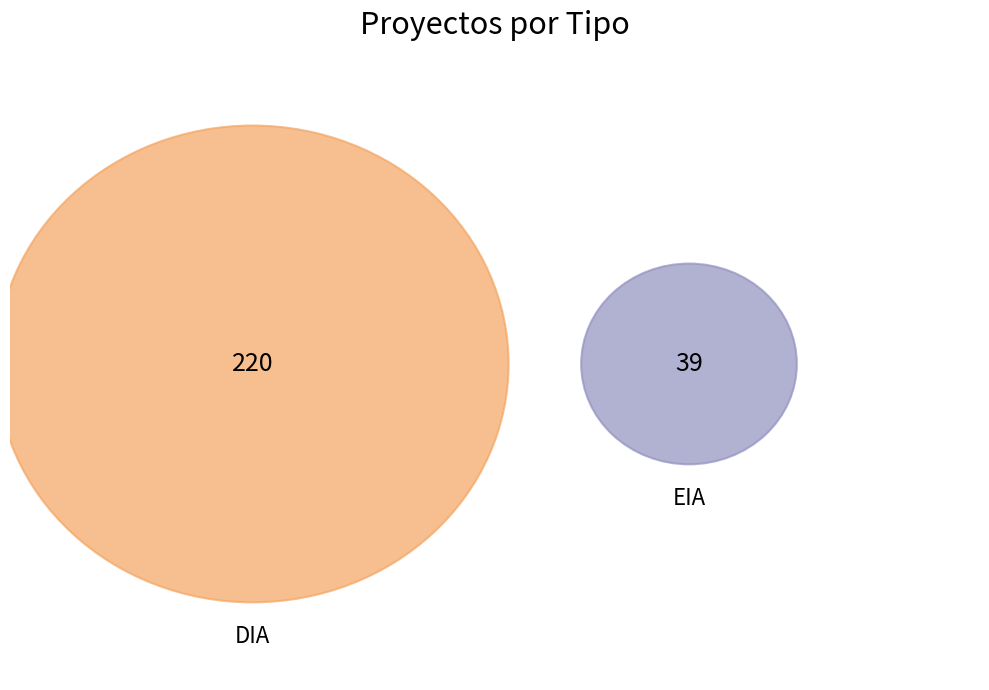

Which slice is the smallest?

EIA